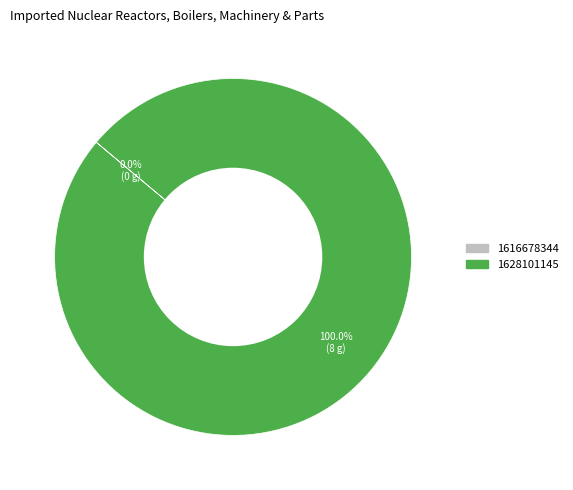

What percentage is the 1628101145 slice, to the nearest percent?

100%